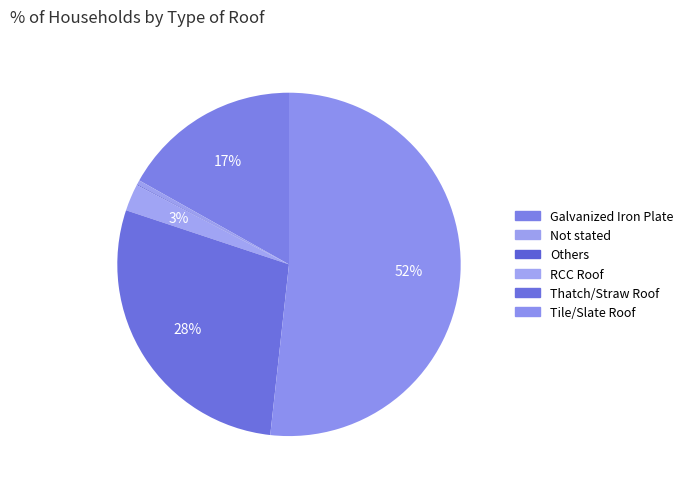

Which has a higher value, RCC Roof or Tile/Slate Roof?

Tile/Slate Roof